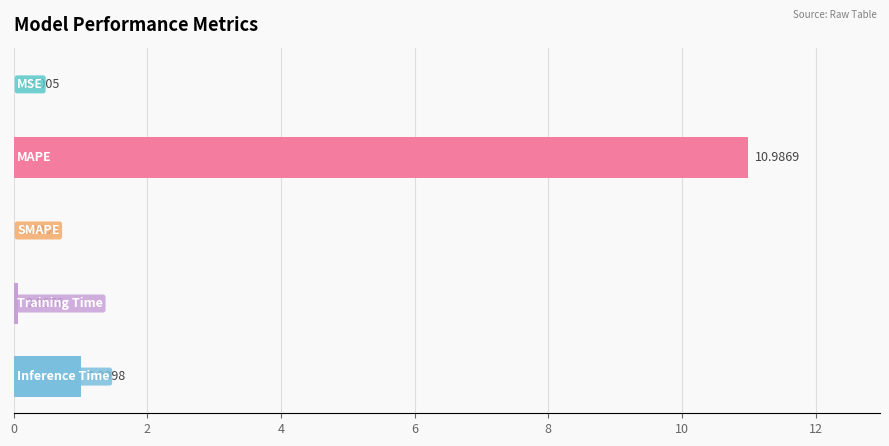

Does the chart contain stacked bars?

No